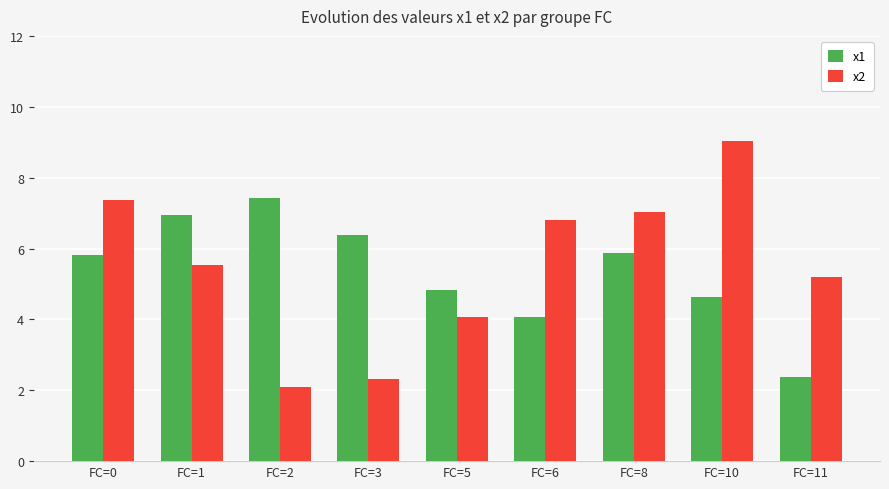

Which series has the largest total across all categories?

x2